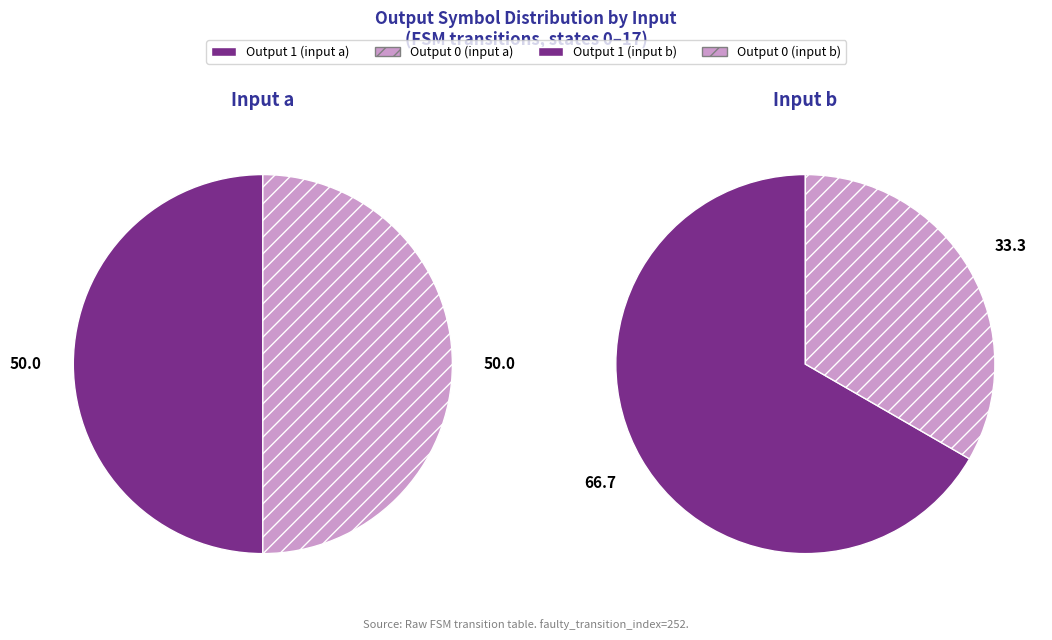

Is 7 the majority of the pie?

No